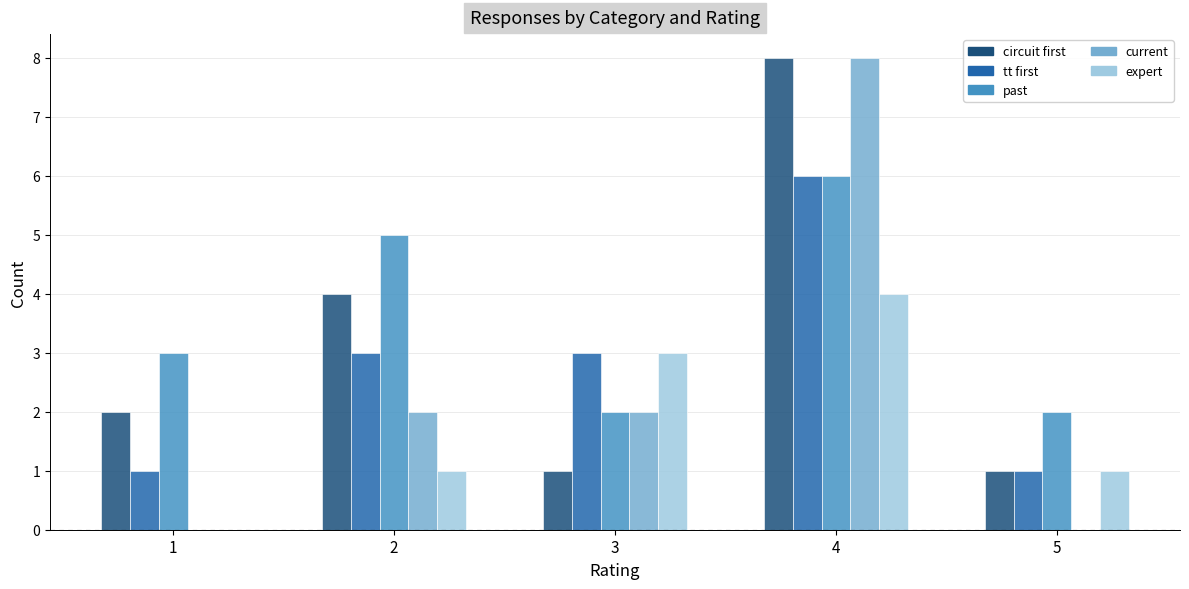

The value of circuit first at 5 is 0. True or false?

False